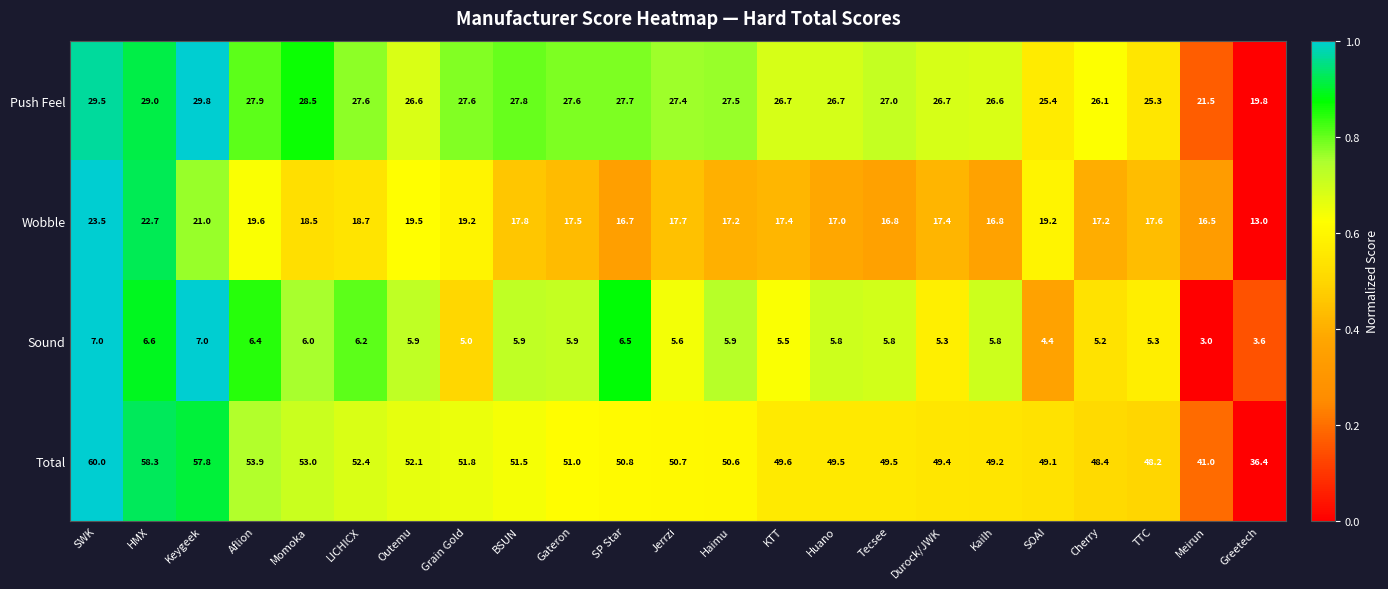

Between Momoka and Outemu, which series saw the biggest shift?

Push Feel